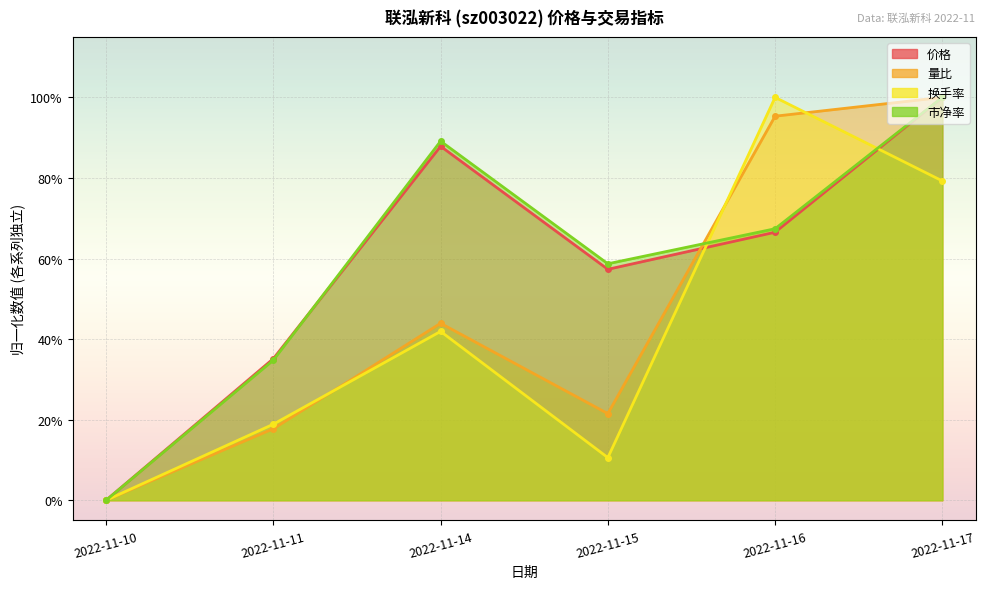

How many times do 价格 and 换手率 cross each other?

2